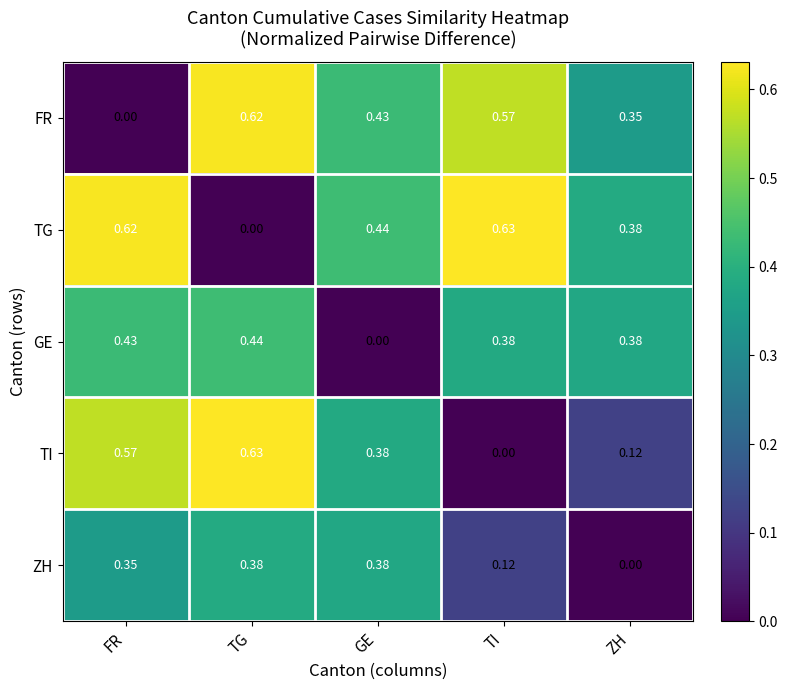

At which label does GE reach its peak?

TG